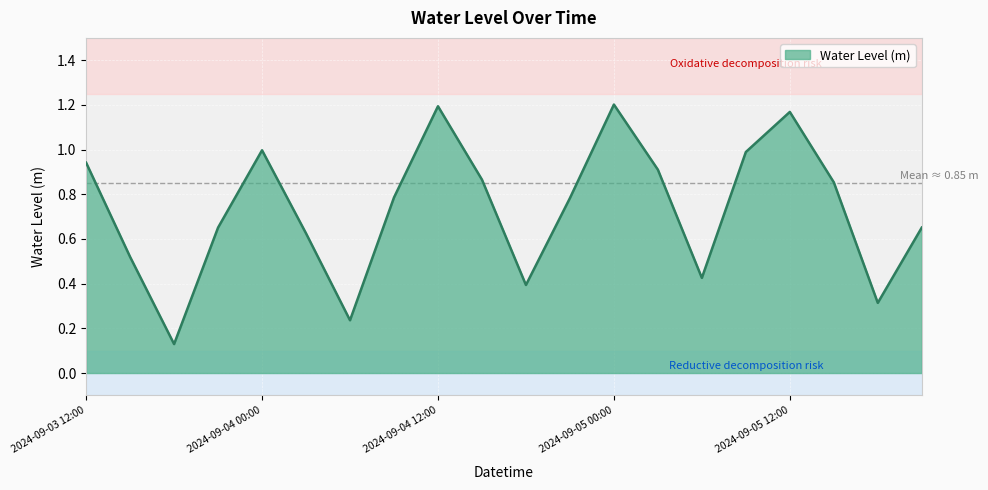

How many lines are shown in the chart?

1